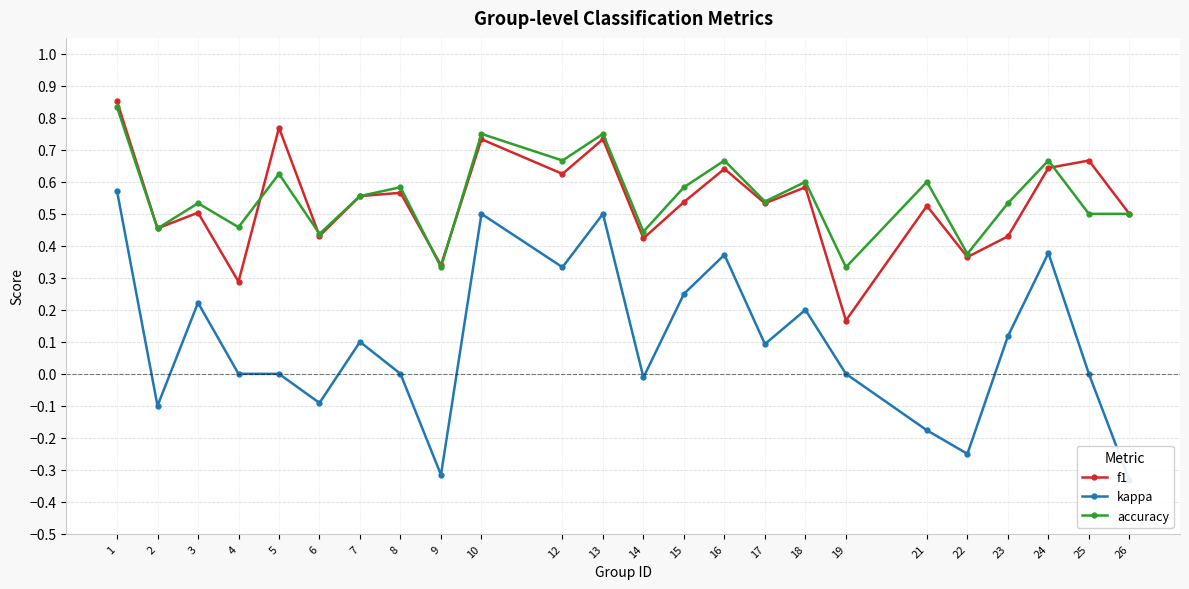

At which category does the chart reach its minimum across all series?

26